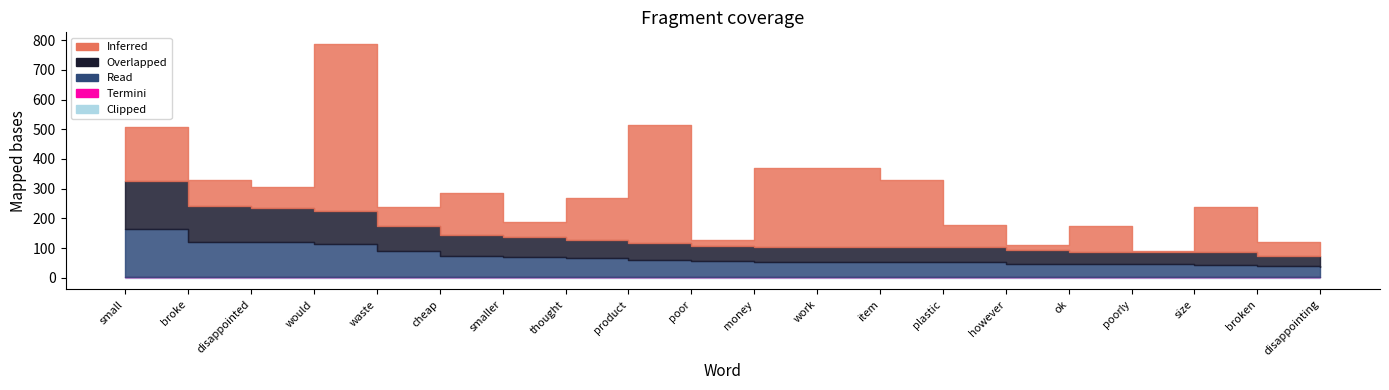

Reading left to right, list all the values displayed in this chart.

Inferred: small=183	broke=86	disappointed=69	would=563	waste=61	cheap=140	smaller=51	thought=139	product=396	poor=18	money=265	work=265	item=226	plastic=77	however=19	ok=85	poorly=3	size=152	broken=47	disappointing=9
Overlapped: small=162	broke=120	disappointed=117	would=111	waste=87	cheap=71	smaller=68	thought=63	product=58	poor=53	money=51	work=51	item=50	plastic=50	however=45	ok=43	poorly=43	size=42	broken=36	disappointing=35
Read: small=162	broke=120	disappointed=117	would=111	waste=87	cheap=71	smaller=68	thought=63	product=58	poor=53	money=51	work=51	item=50	plastic=50	however=45	ok=43	poorly=43	size=42	broken=36	disappointing=35
Termini: small=0	broke=1	disappointed=1	would=1	waste=1	cheap=1	smaller=1	thought=1	product=1	poor=1	money=1	work=1	item=1	plastic=1	however=1	ok=1	poorly=1	size=1	broken=1	disappointing=1
Clipped: small=1	broke=1	disappointed=1	would=1	waste=1	cheap=1	smaller=1	thought=1	product=1	poor=1	money=1	work=1	item=1	plastic=1	however=1	ok=1	poorly=1	size=1	broken=1	disappointing=1